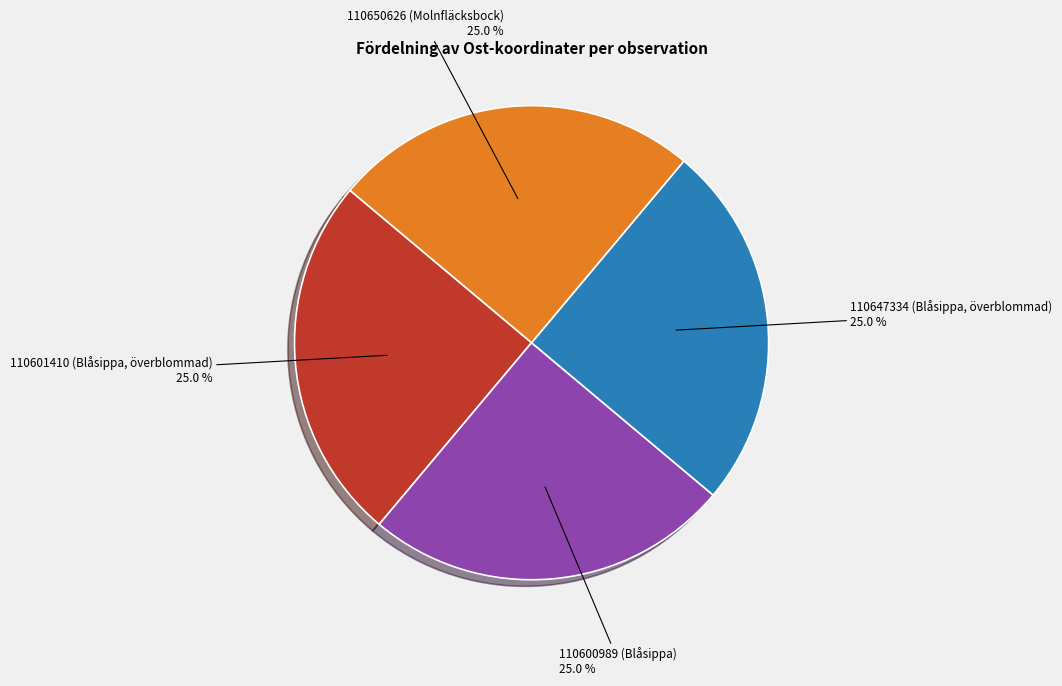

Does any single category account for the majority?

No